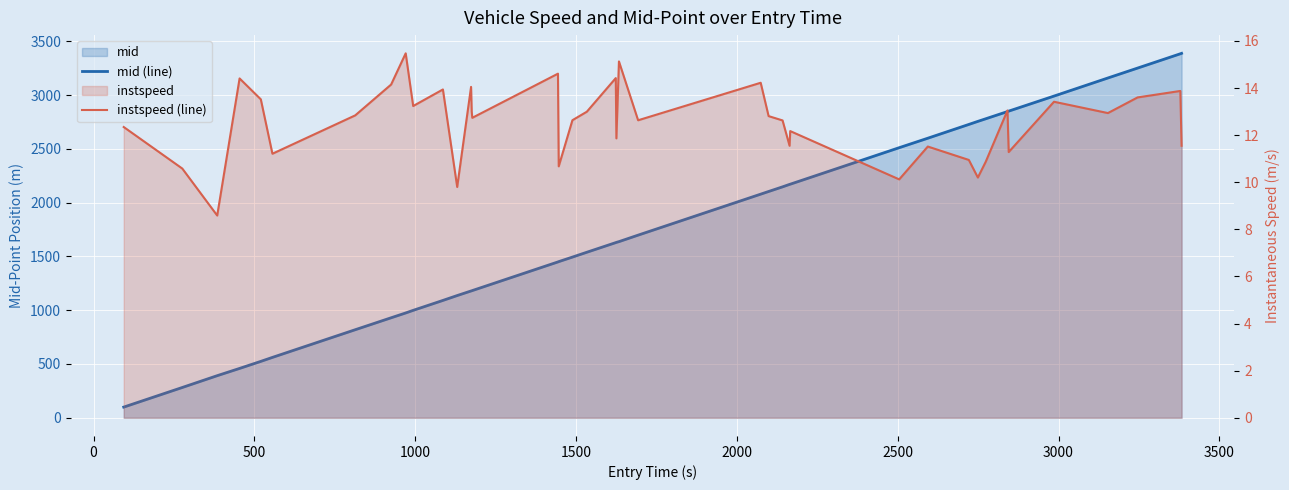

What are all the series names shown in the legend?

mid (line), instspeed (line)